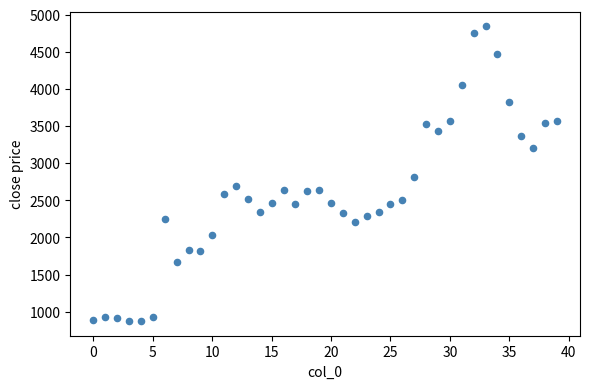

What is the range of Y values (max minus min)?

3967.0